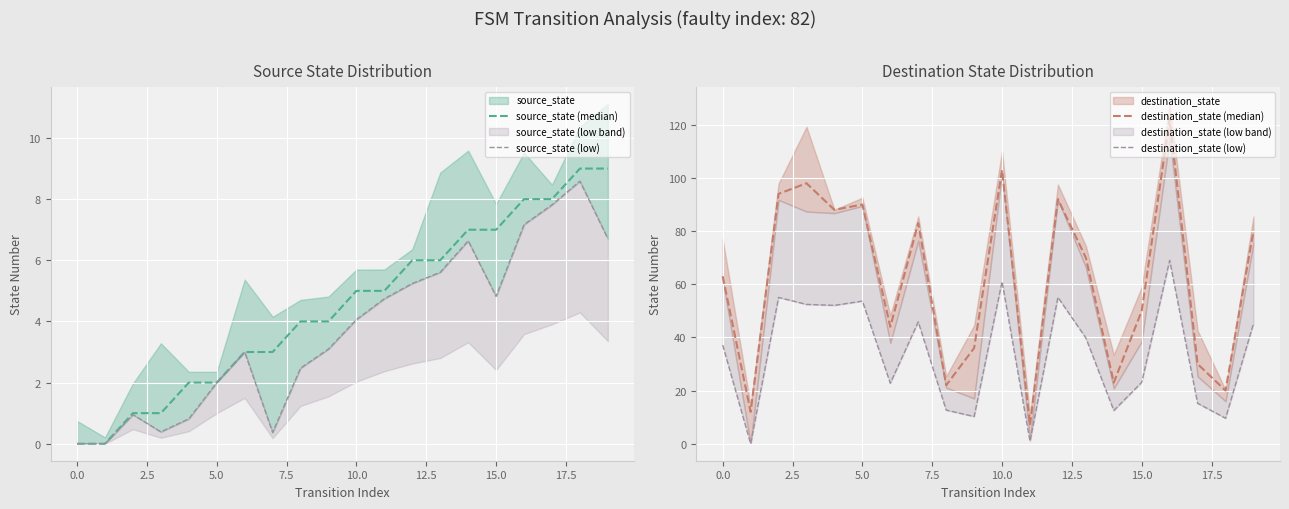

What is the difference between the destination_state (low) values at 17.5 and 7.5?

39.4